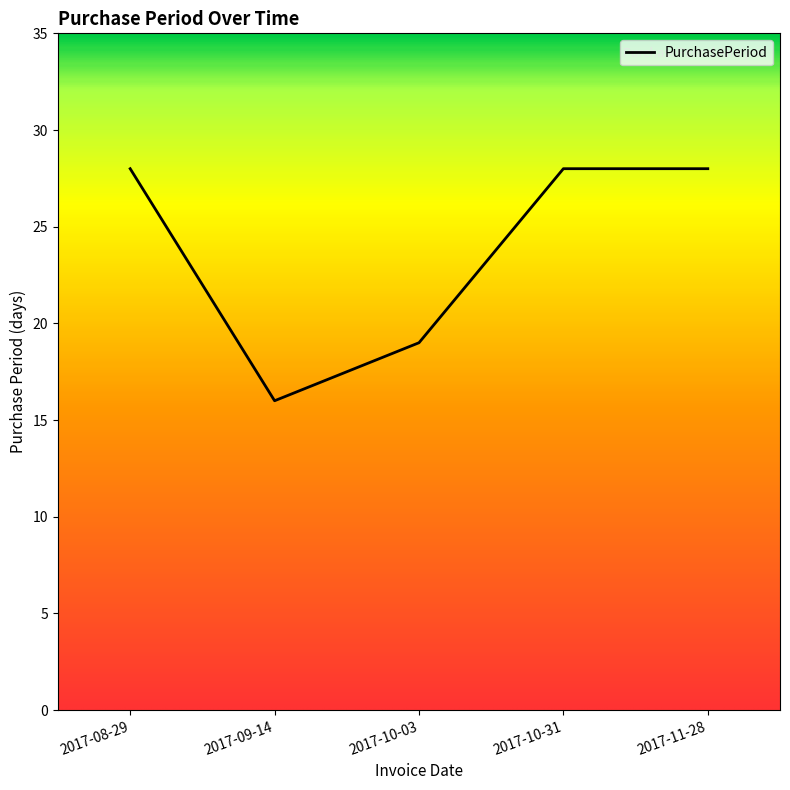

What is the difference between the maximum and second lowest values?

9